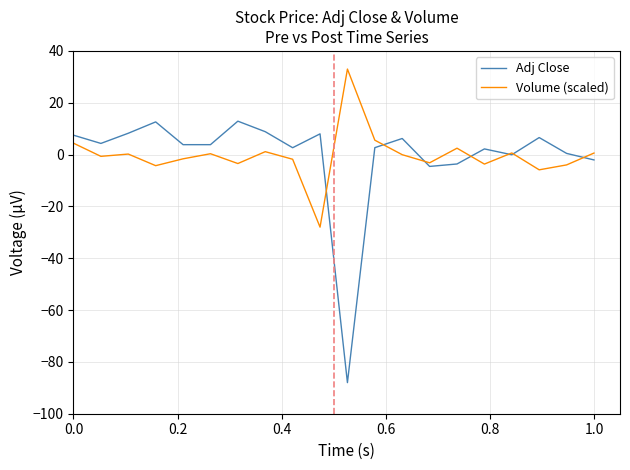

Which series has the largest range (max minus min)?

Adj Close